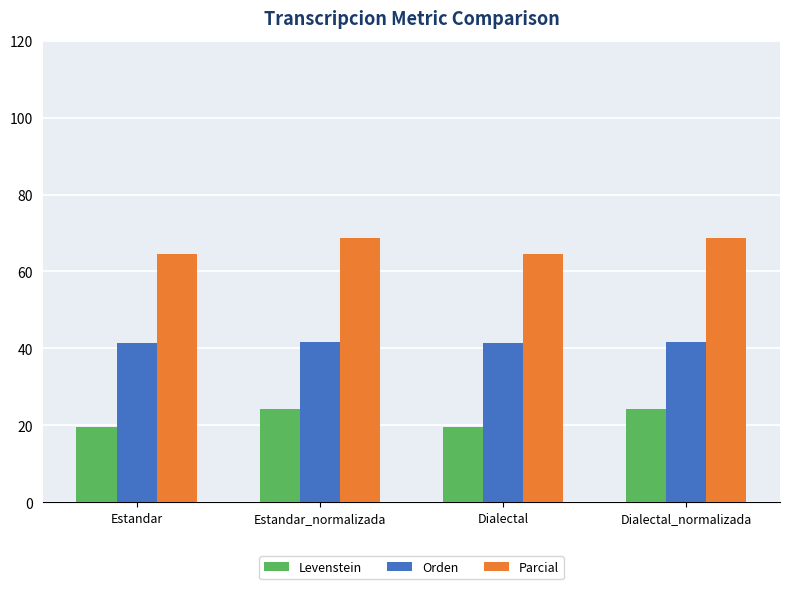

What is the smallest value displayed?

19.5